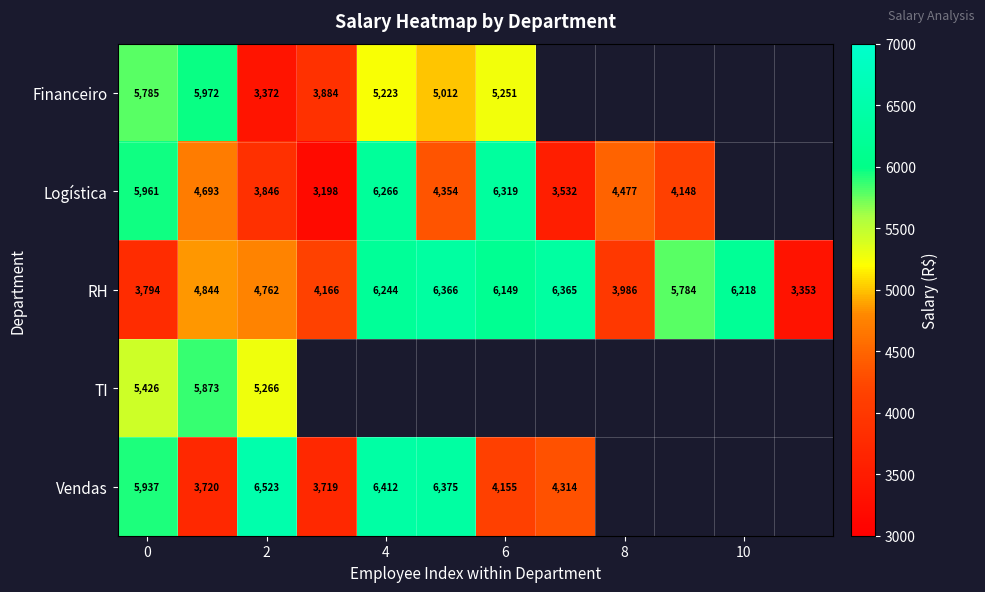

True or false: RH has a value of 3986 at 8.

True